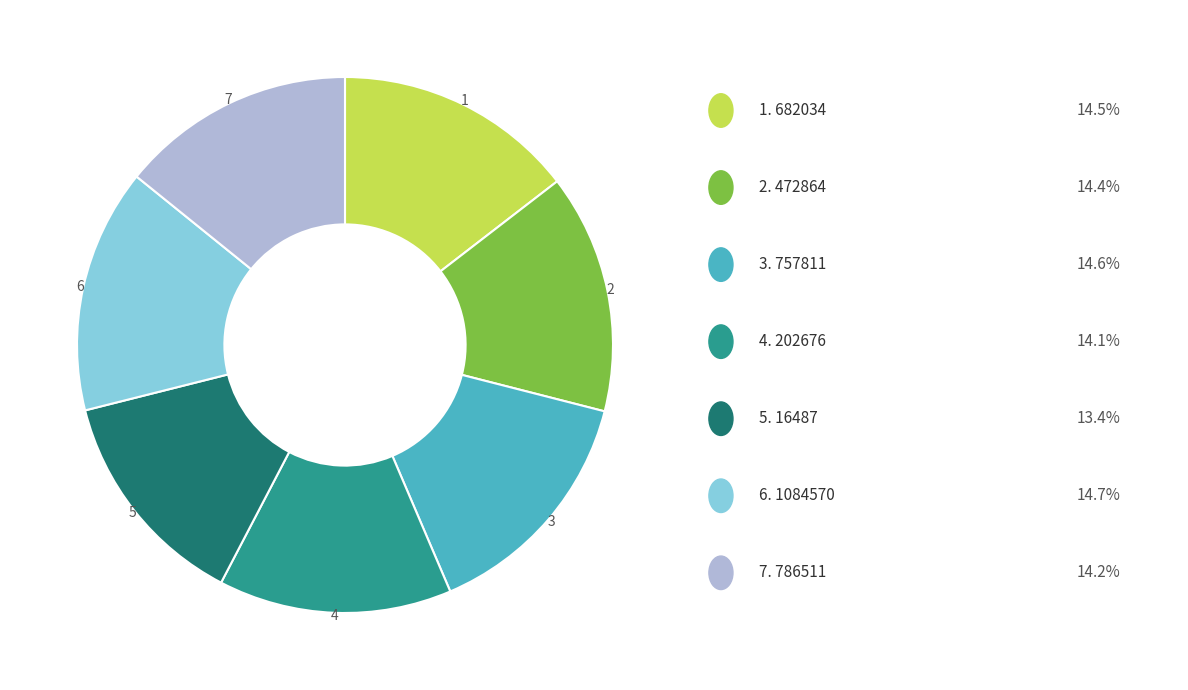

Is there any slice that represents more than half of the pie?

No